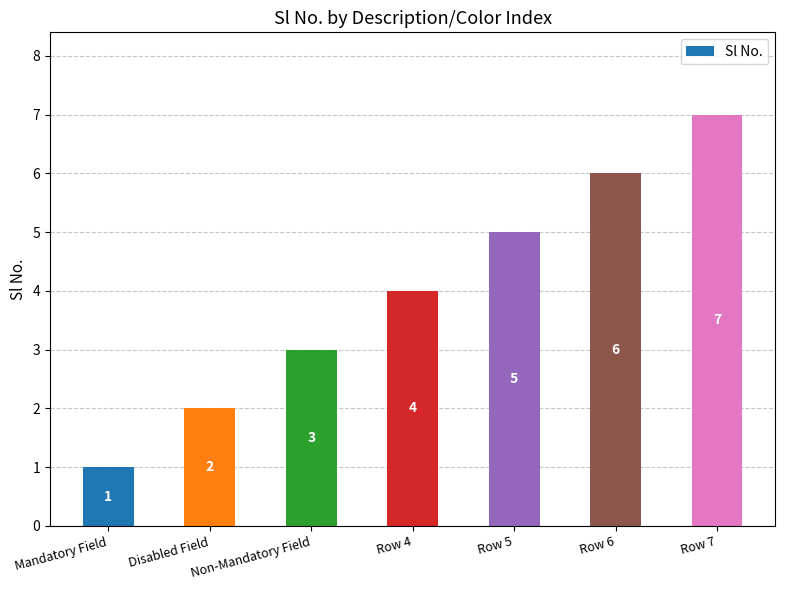

Does the chart contain any negative values?

No